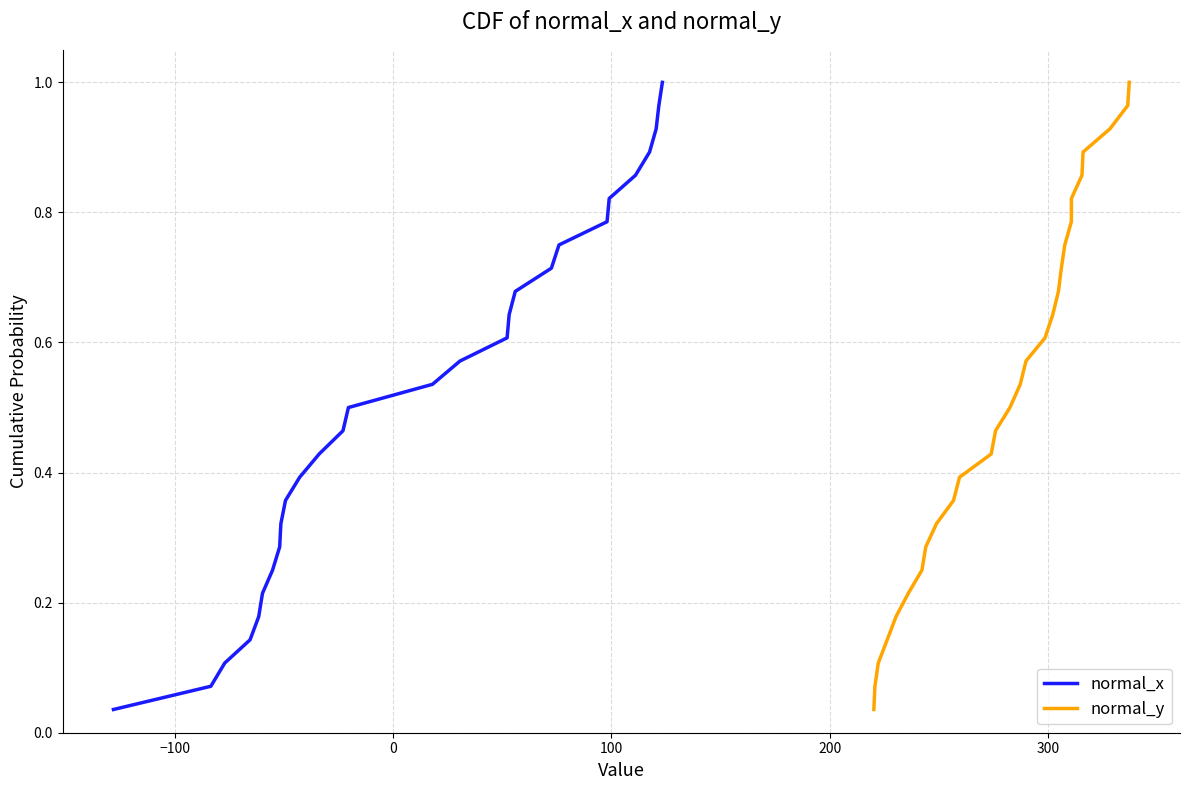

True or false: normal_x and normal_y cross at least once.

False